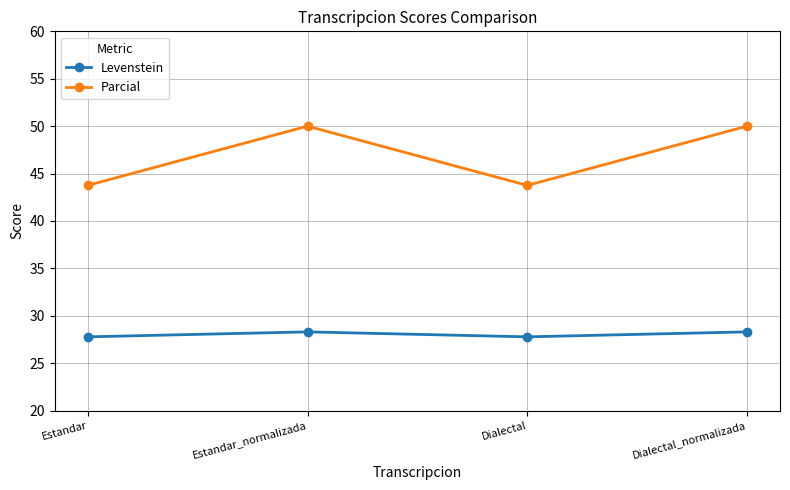

What is the average value of the Levenstein series?

28.0